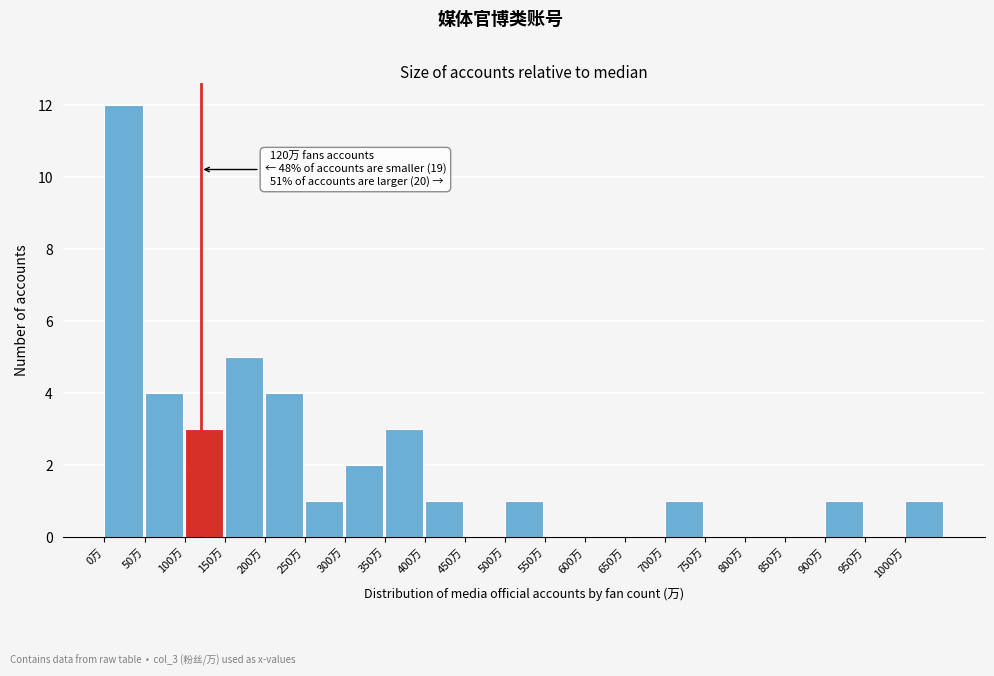

Which range on the x-axis has the tallest bar?

0 to 50